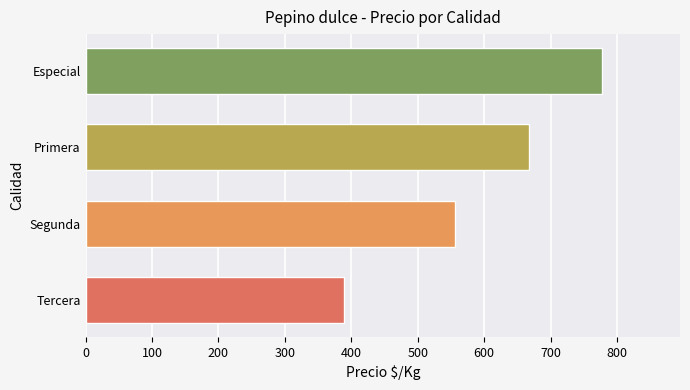

Where is the data nearest to the value 583?

Segunda